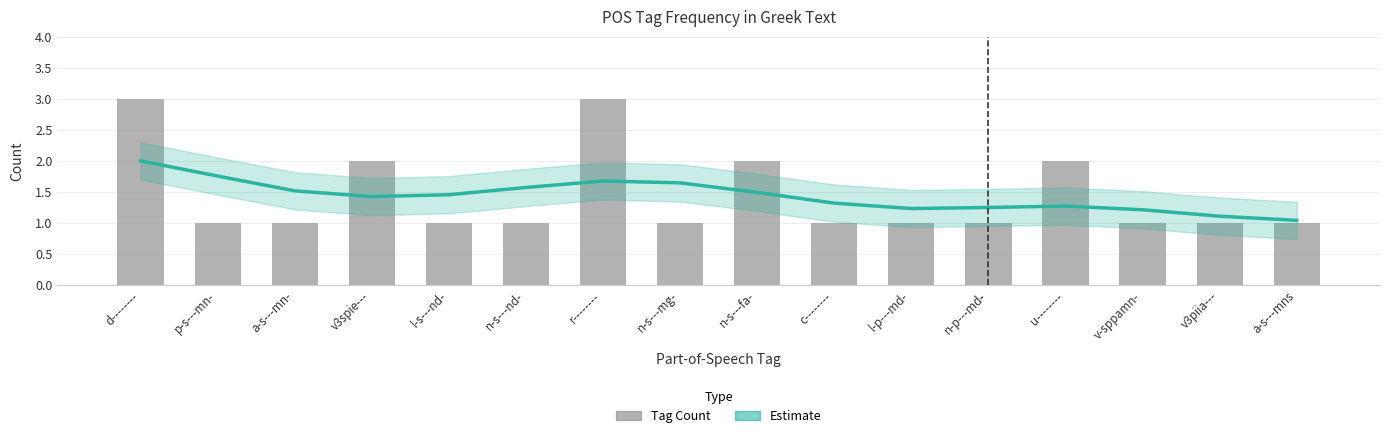

Is the value of Estimate at p-s---mn- greater than the value of Count per POS Tag at a-s---mn-?

Yes